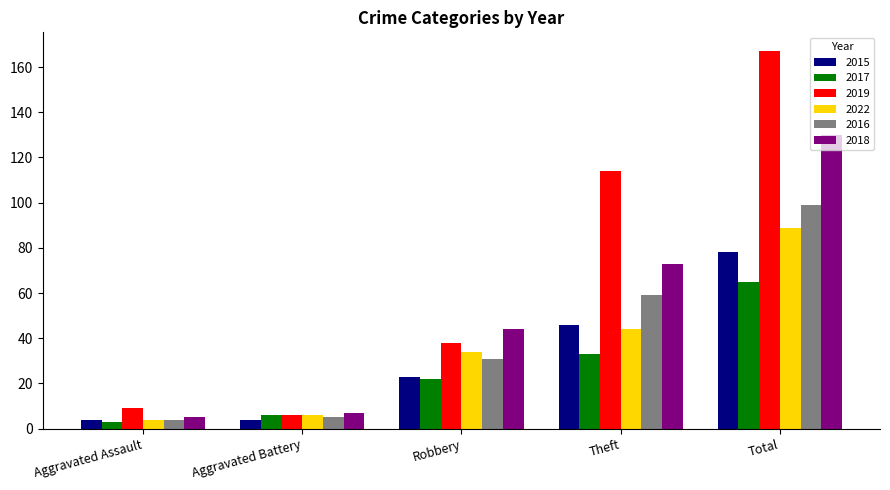

What is the sum of the 2016 values at Robbery and Theft?

90